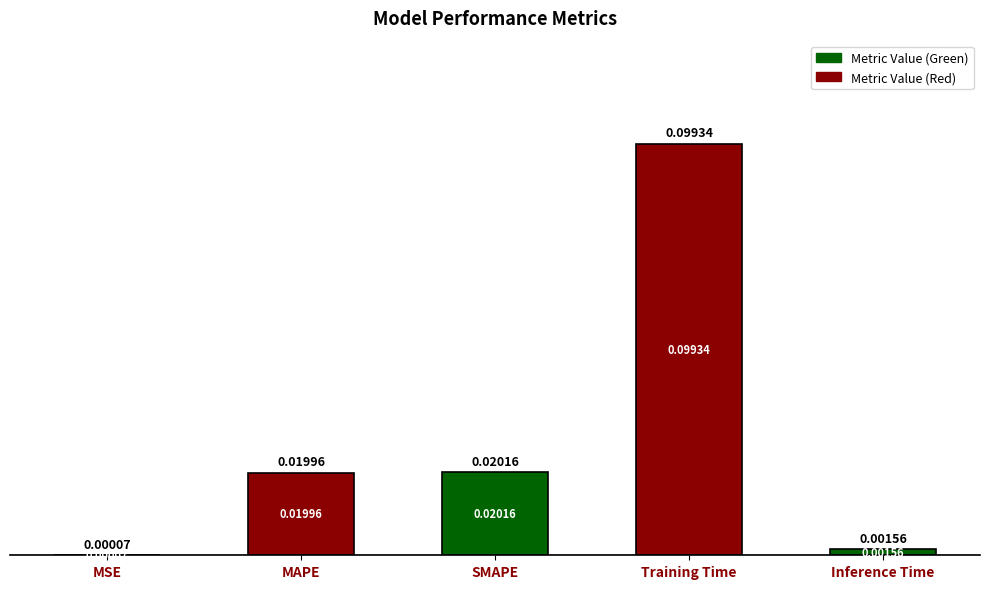

What is the change in value from MAPE to Training Time?

+0.1